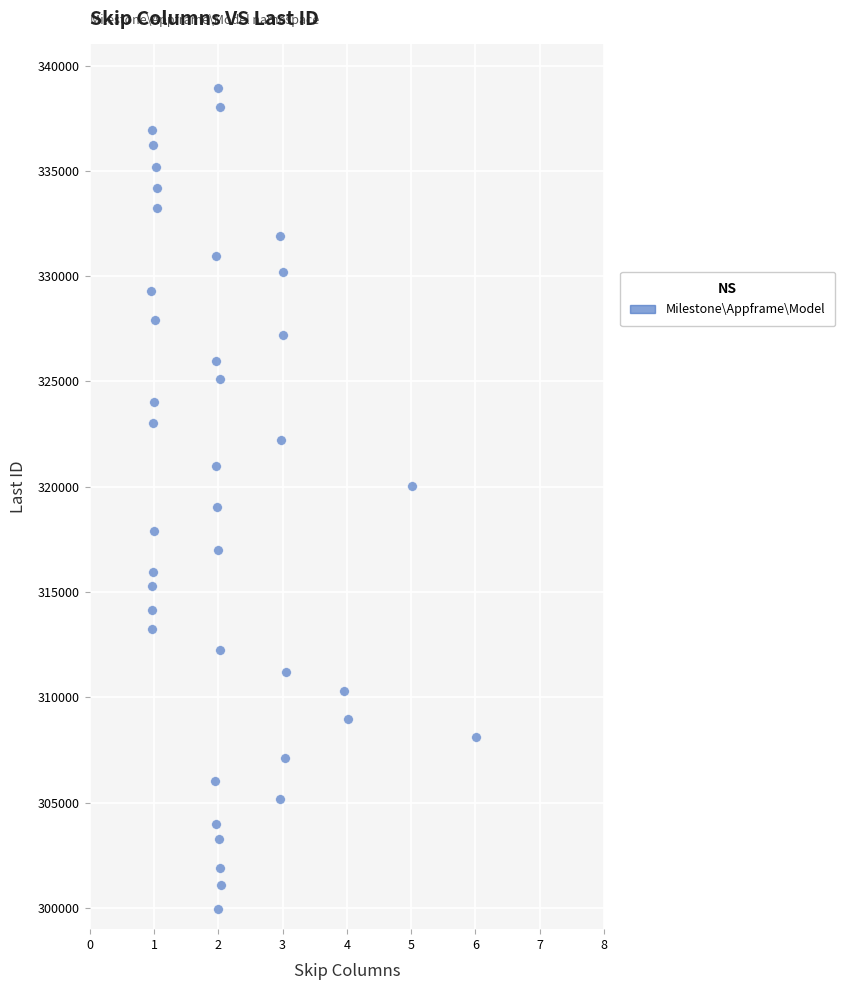

What is the range of Y values (max minus min)?

38997.5